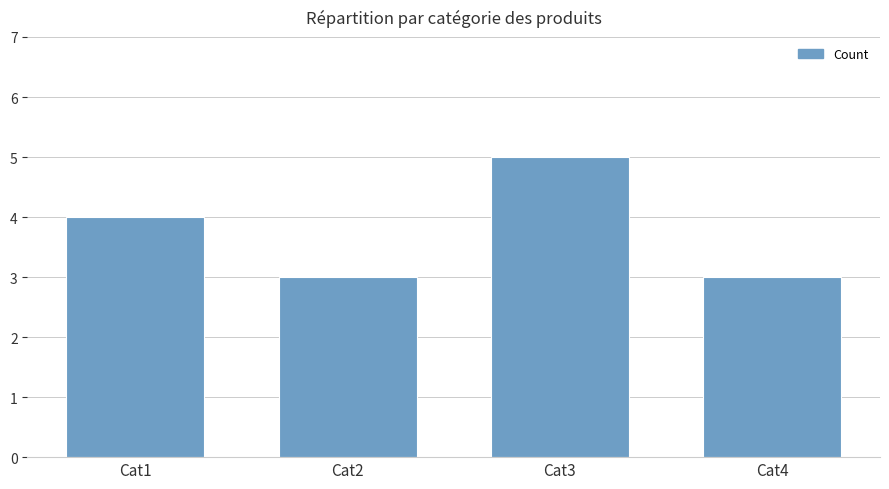

What is the value of the 1st bar from the left?

4